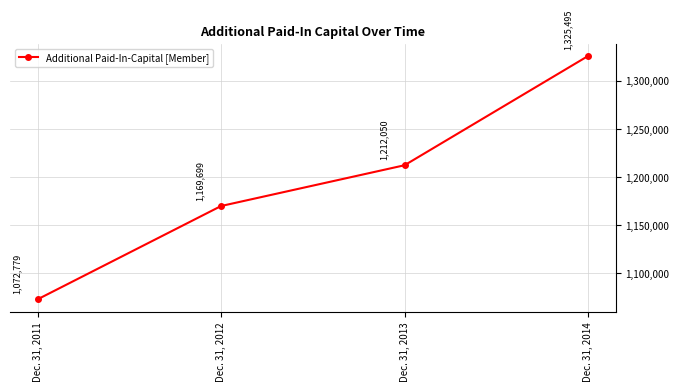

What is the change in value from Dec. 31, 2013 to Dec. 31, 2014?

+113445